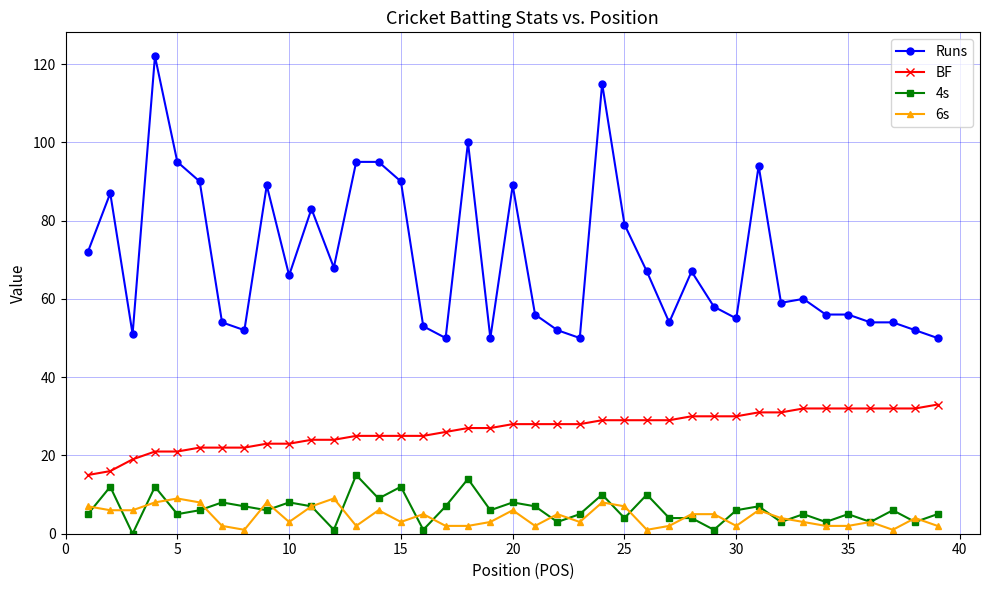

What is the difference between the maximum and second lowest values in the BF series?

17